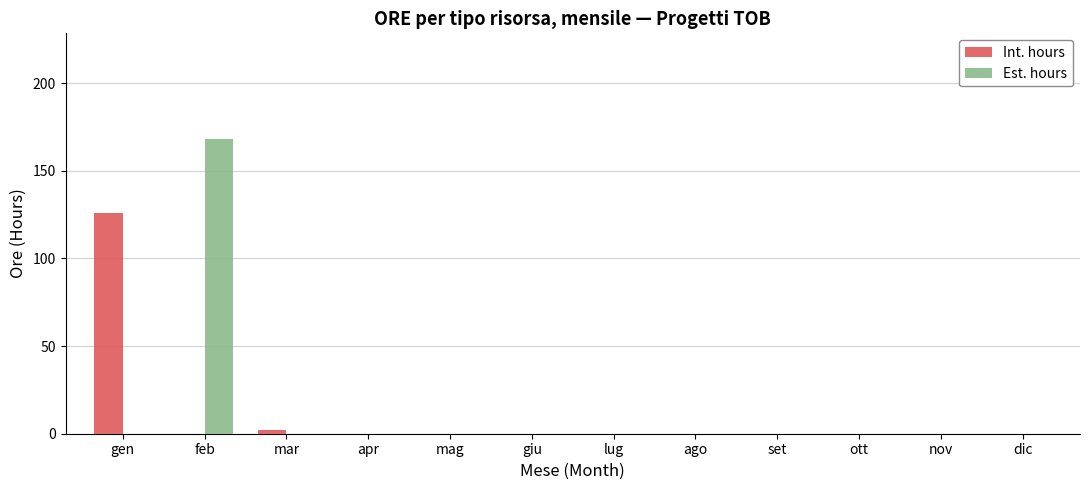

What is the average value of the Int. hours series?

11